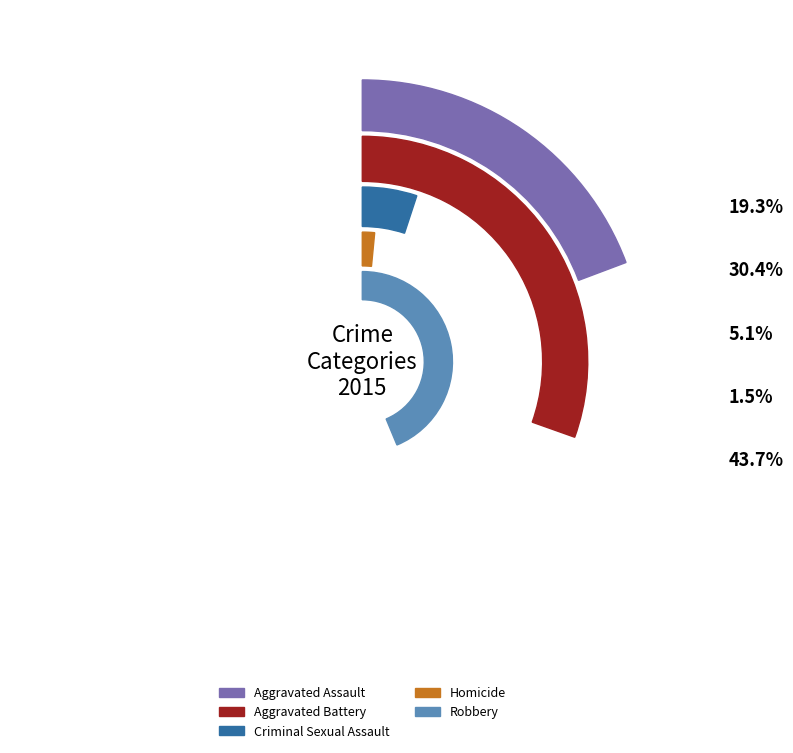

Is there any slice that represents more than half of the pie?

No